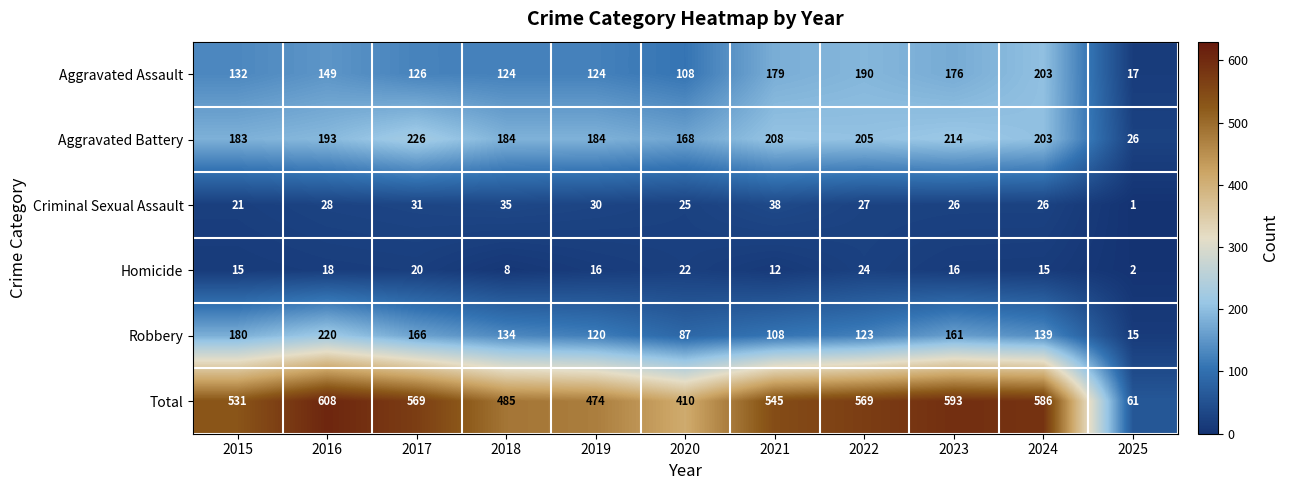

What is the difference between the highest and lowest values at 2019?

458